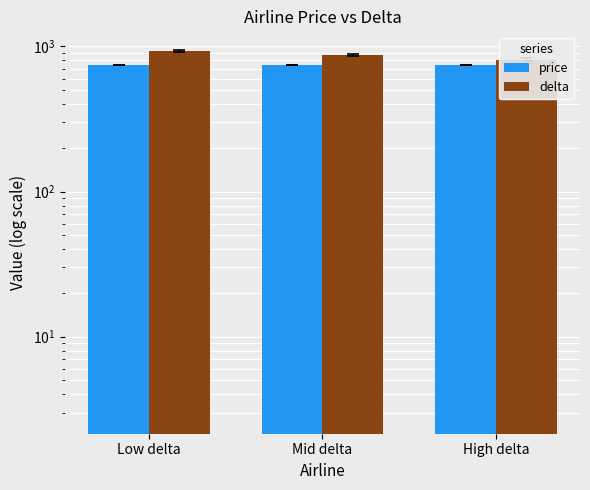

What position from the left is Mid delta?

2